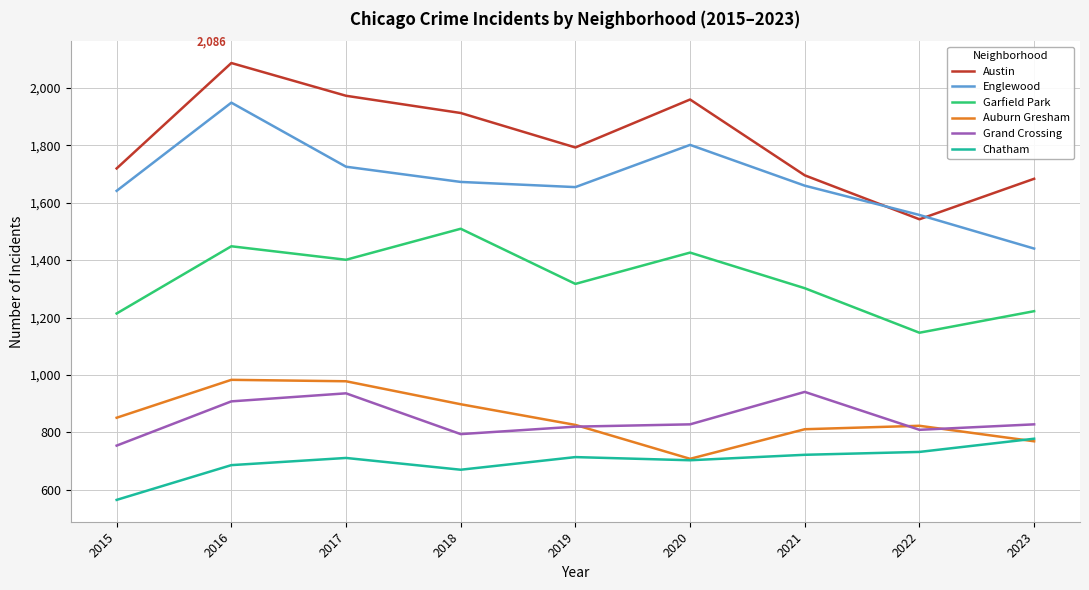

What is the difference between the highest and lowest values at 2022?

825